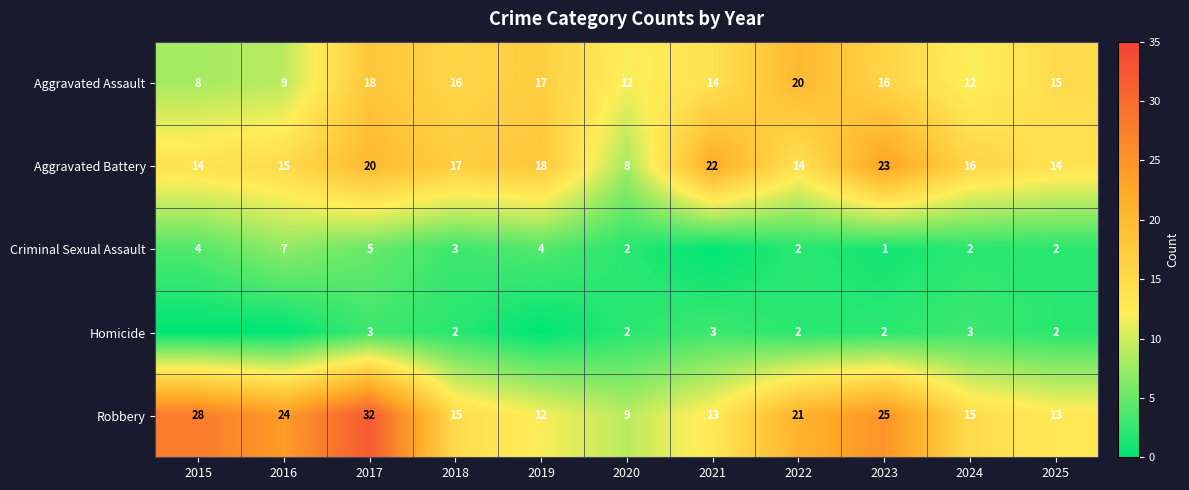

At which category is the sum across all series the highest?

2017